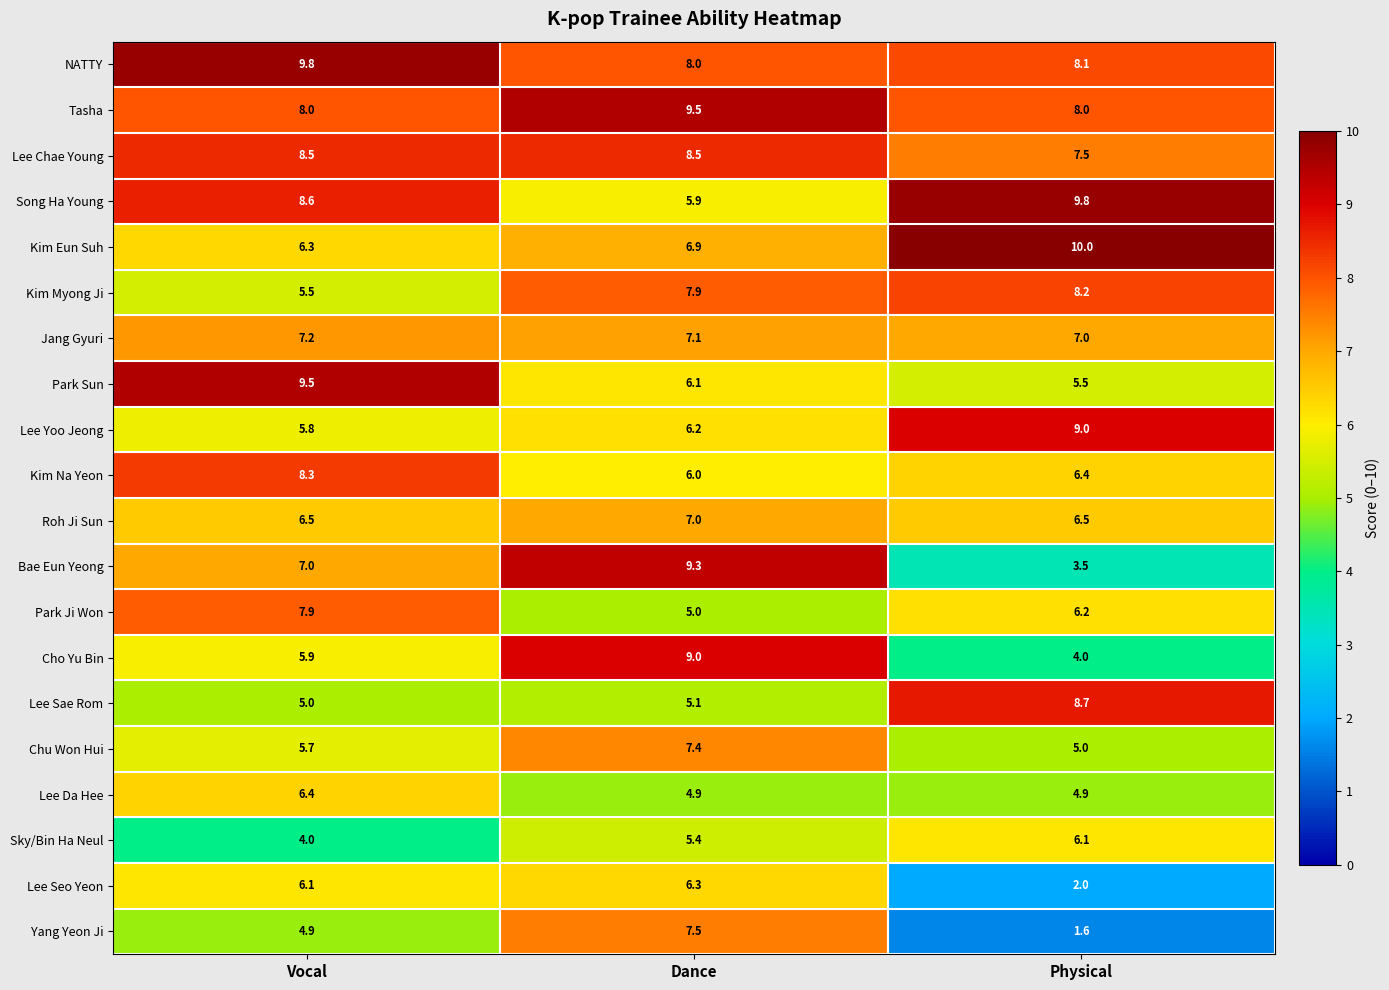

What is the approximate value of Lee Sae Rom at Vocal?

5.0